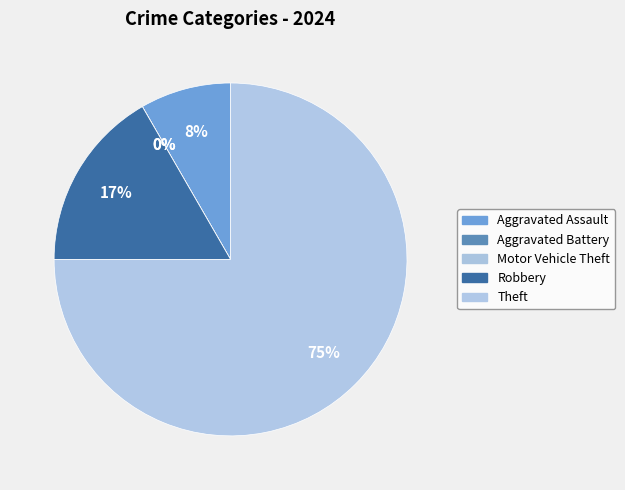

Which slice is the largest?

Theft